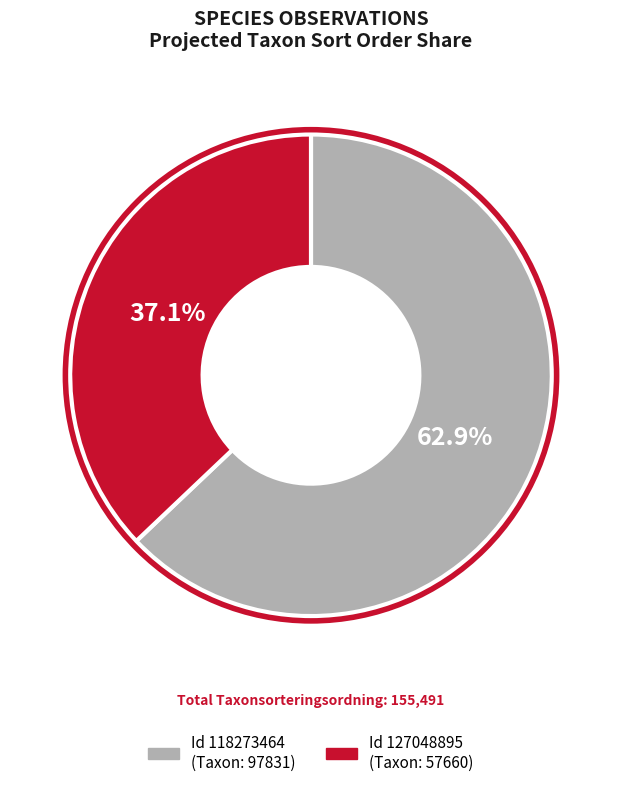

How many segments does this pie chart have?

2